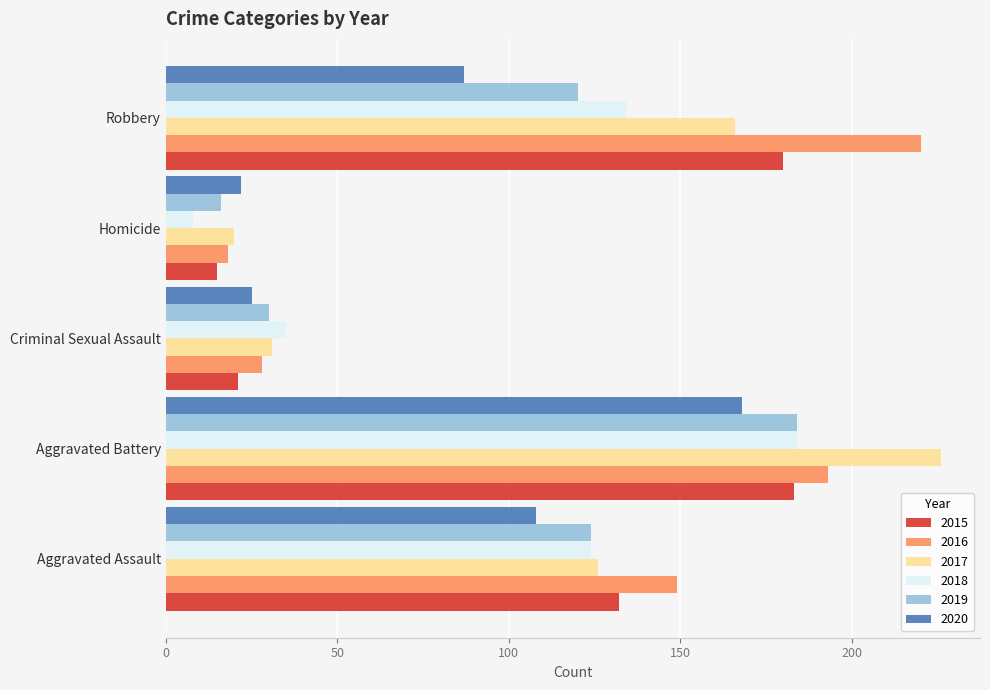

At which category does the chart reach its peak across all series?

Aggravated Battery